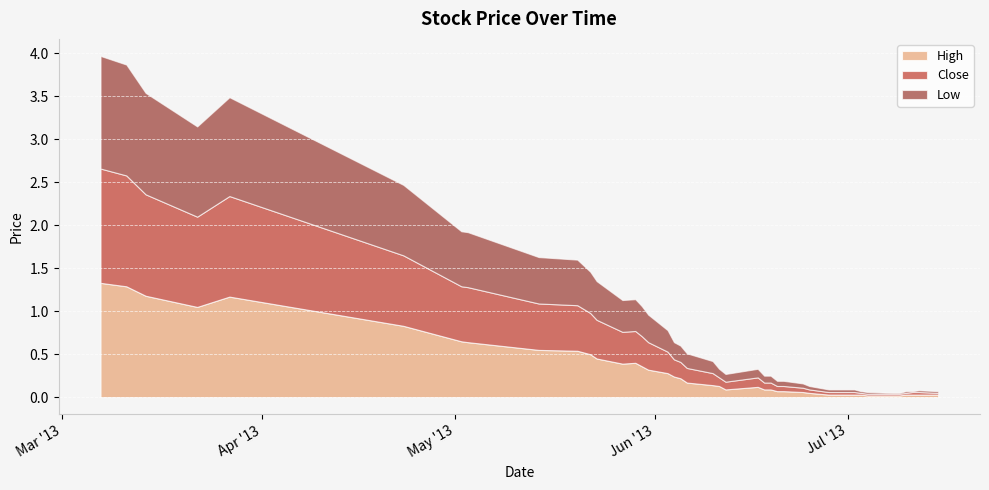

Rank the series by their average value, from lowest to highest.

Low, Close, High